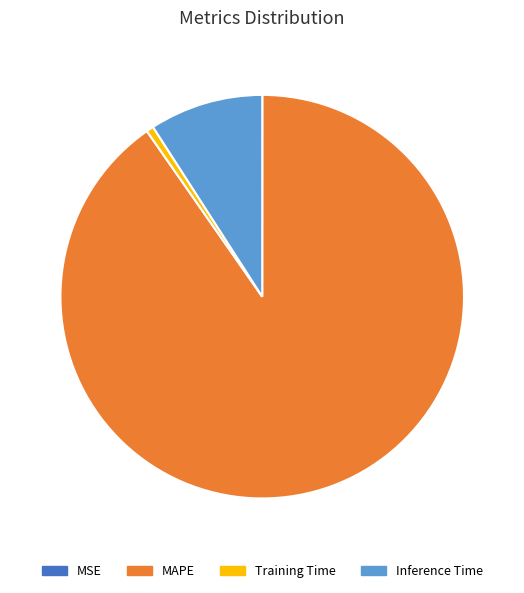

What is the ratio of the value at Inference Time to the value at MAPE?

0.1